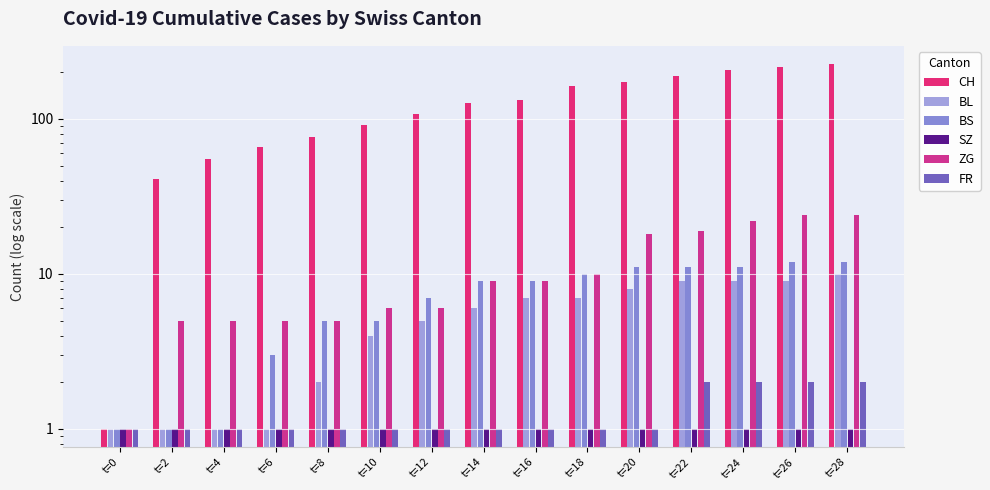

The value of ZG at t=20 is 5. True or false?

False